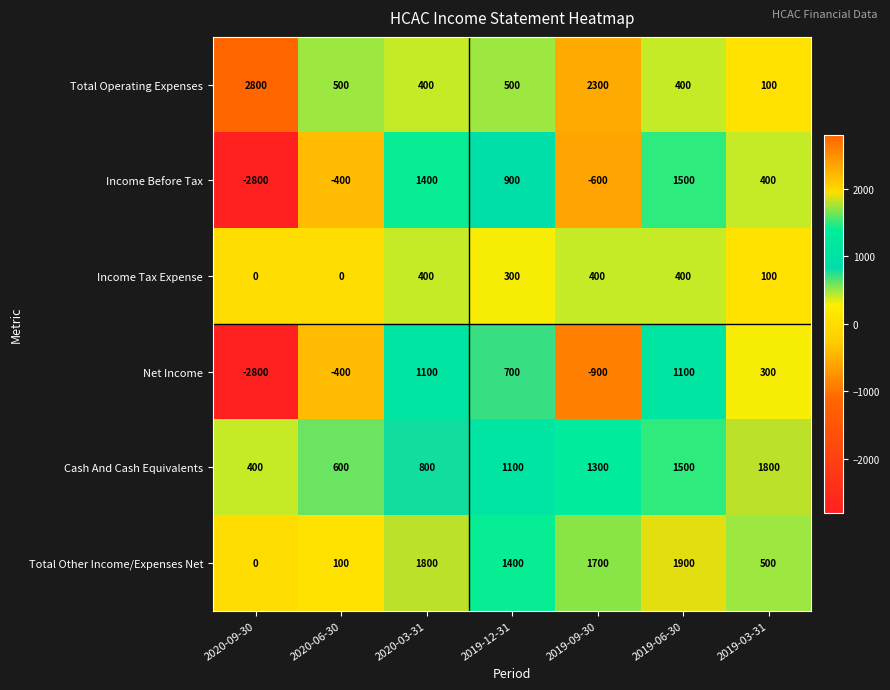

The Net Income series shows -900 at 2019-09-30. True or false?

True